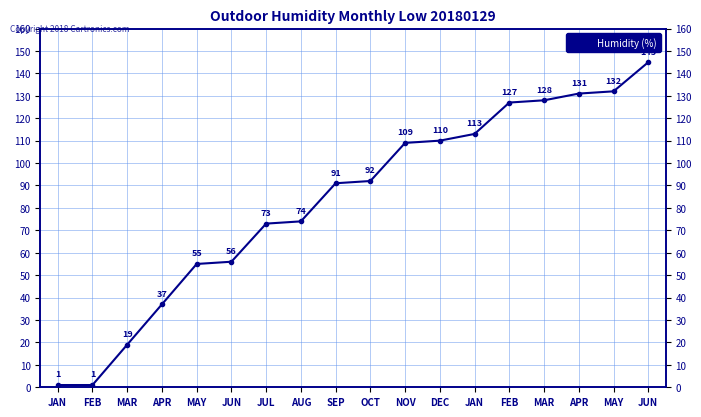

Count the number of data series in this chart.

1